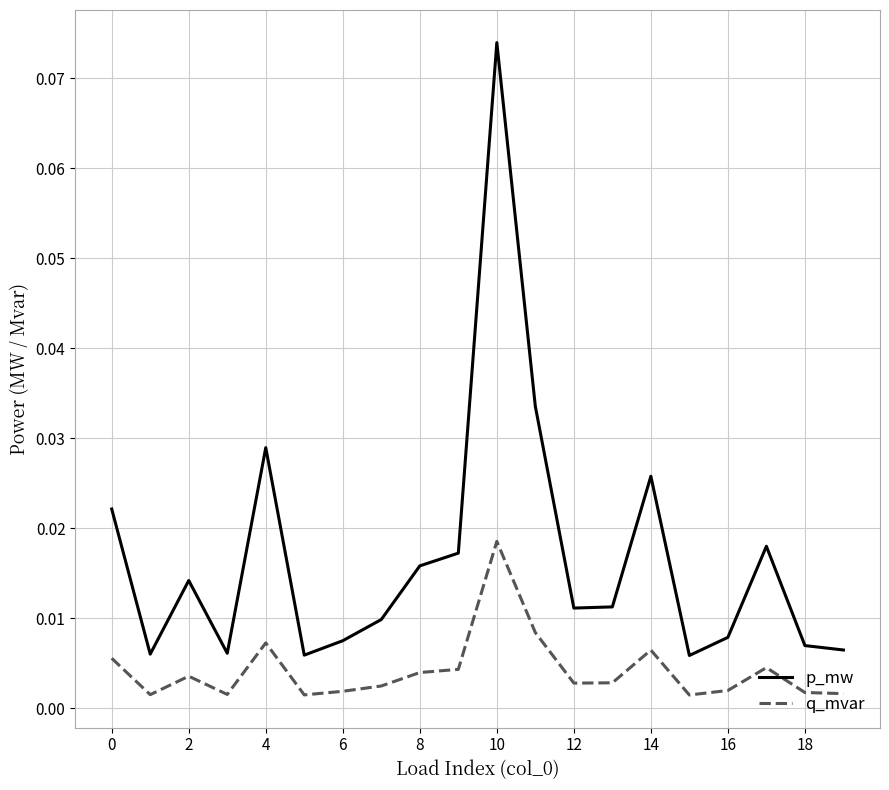

Does the chart have visible grid lines?

Yes